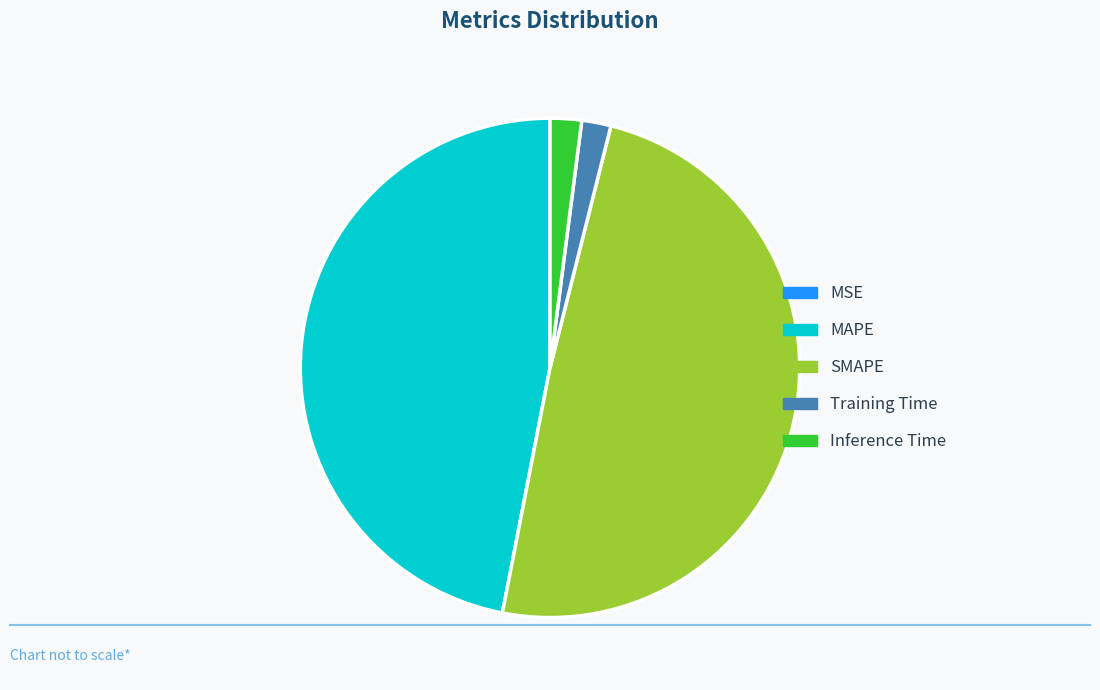

Combined, do MAPE and Training Time account for over 50%?

No